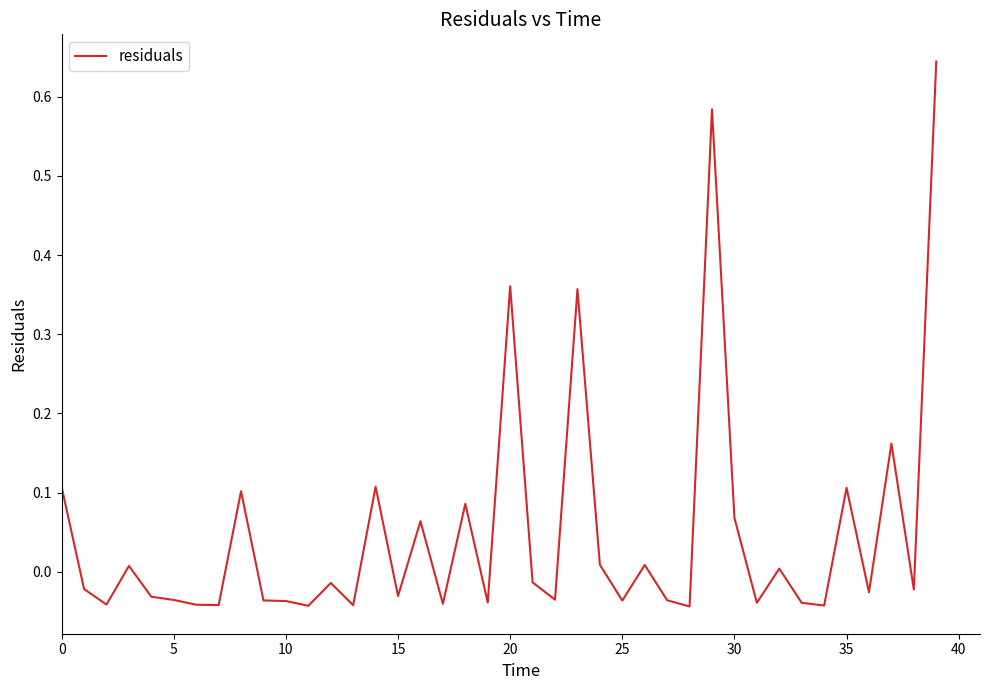

How many lines are shown in the chart?

1